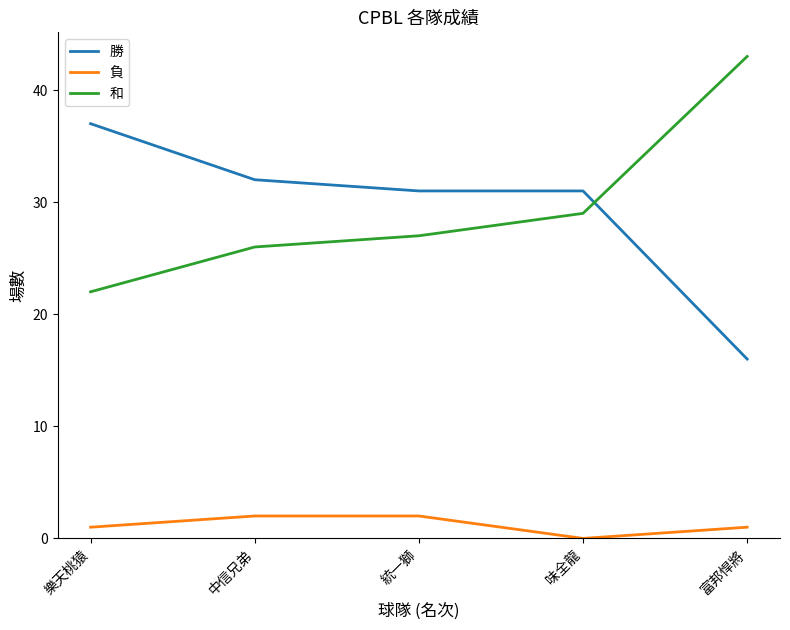

What is the total value across all series at 統一獅?

60